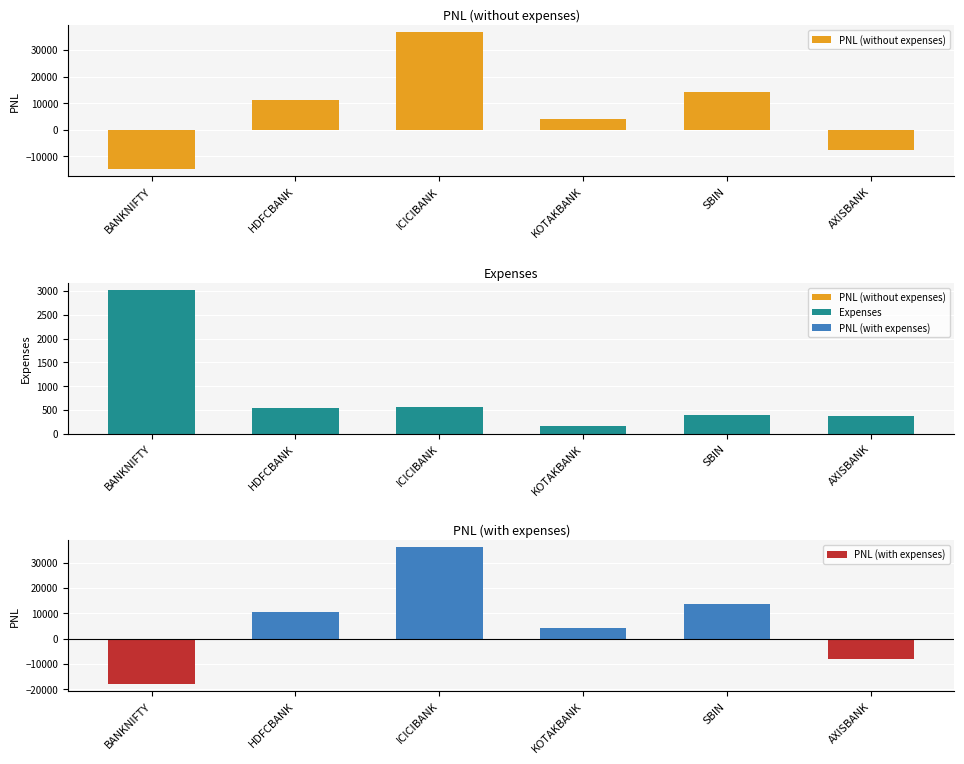

What is the difference between the highest and lowest values at AXISBANK?

8458.2